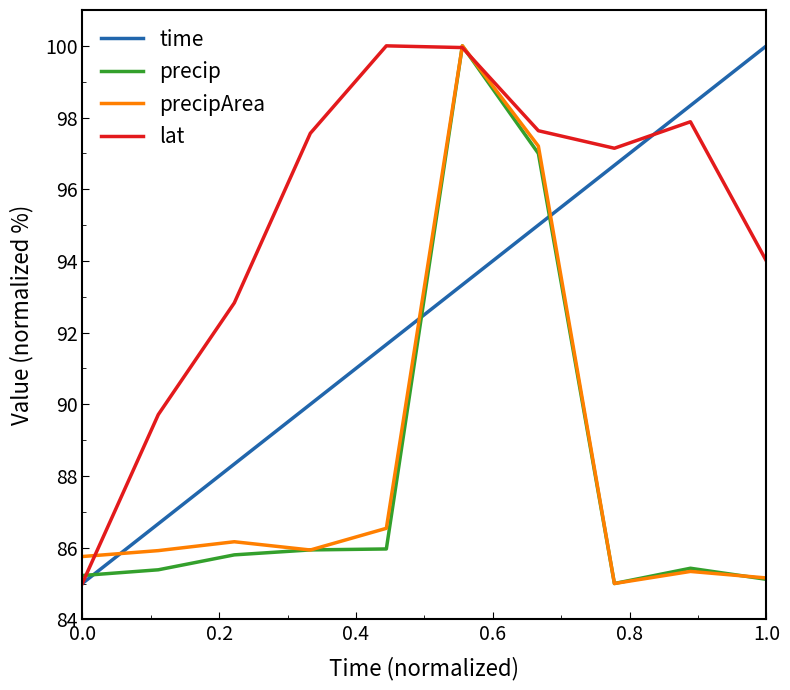

What is the smallest value displayed?

85.0